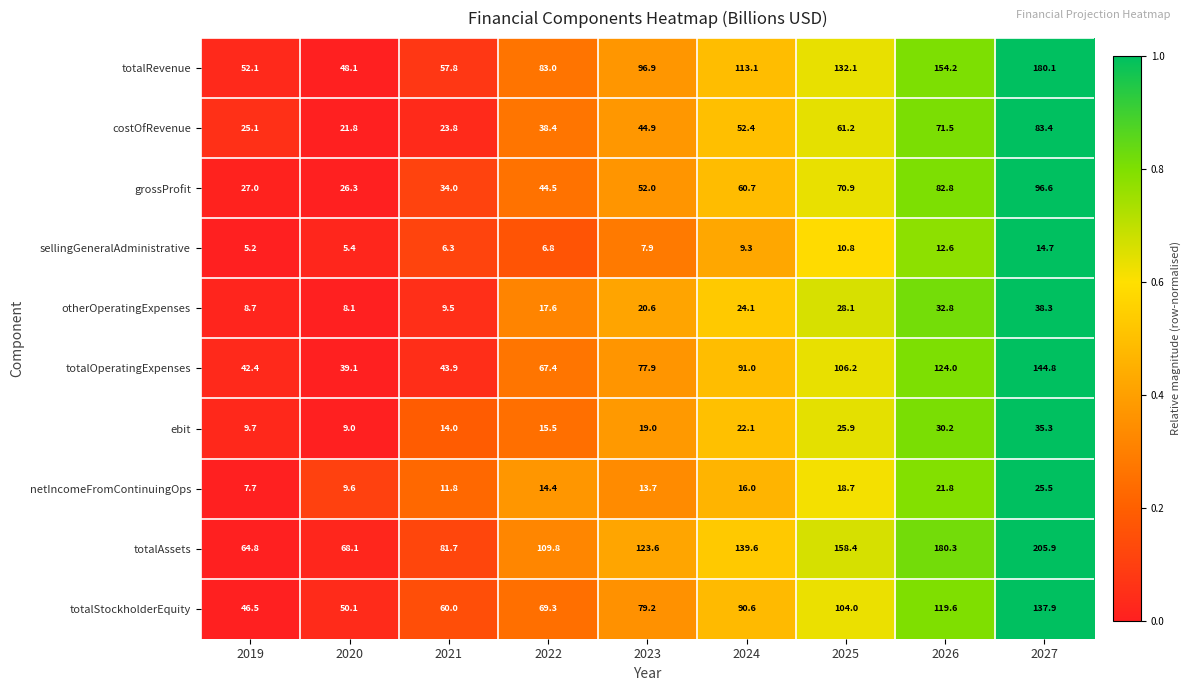

What is the difference between the second highest and minimum values in the costOfRevenue series?

49.7